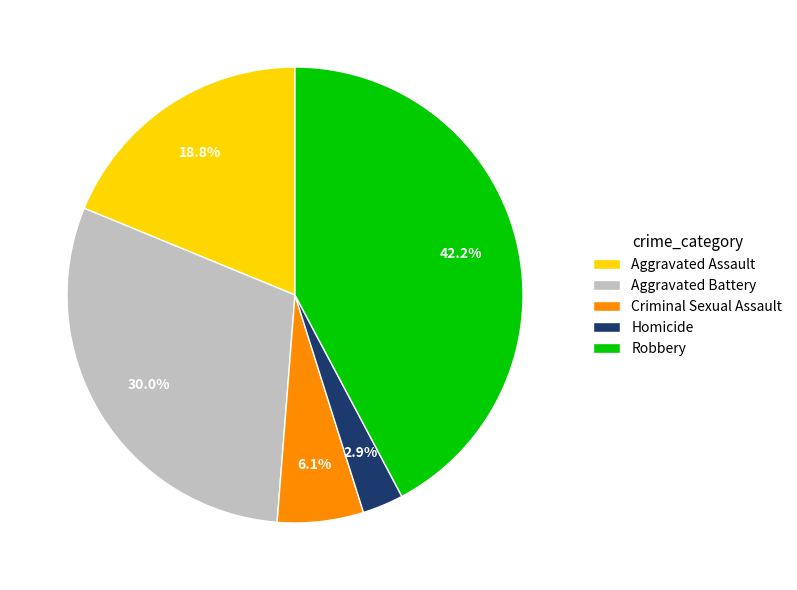

How many slices are in this pie chart?

5